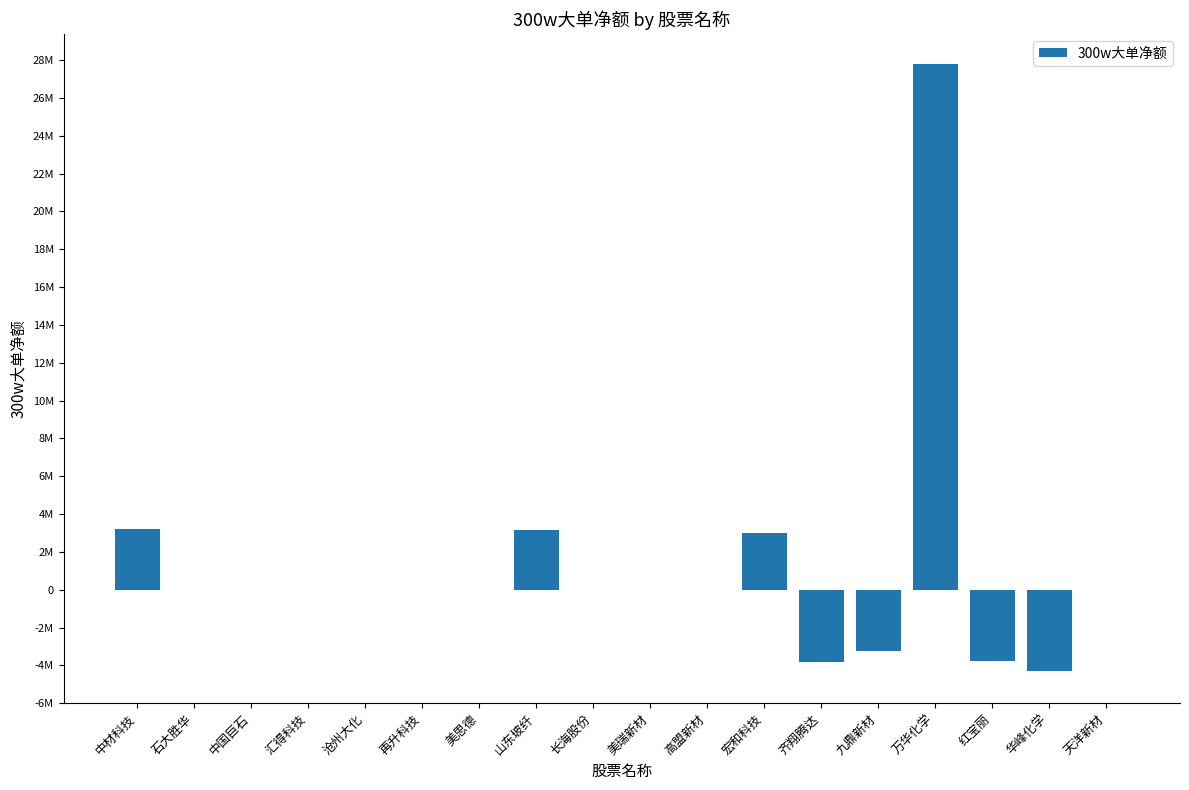

Which has a higher value, 万华化学 or 华峰化学?

万华化学